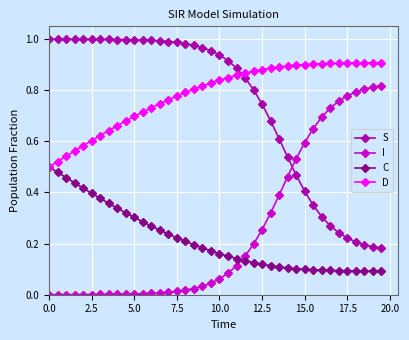

Which series has the largest total across all categories?

D